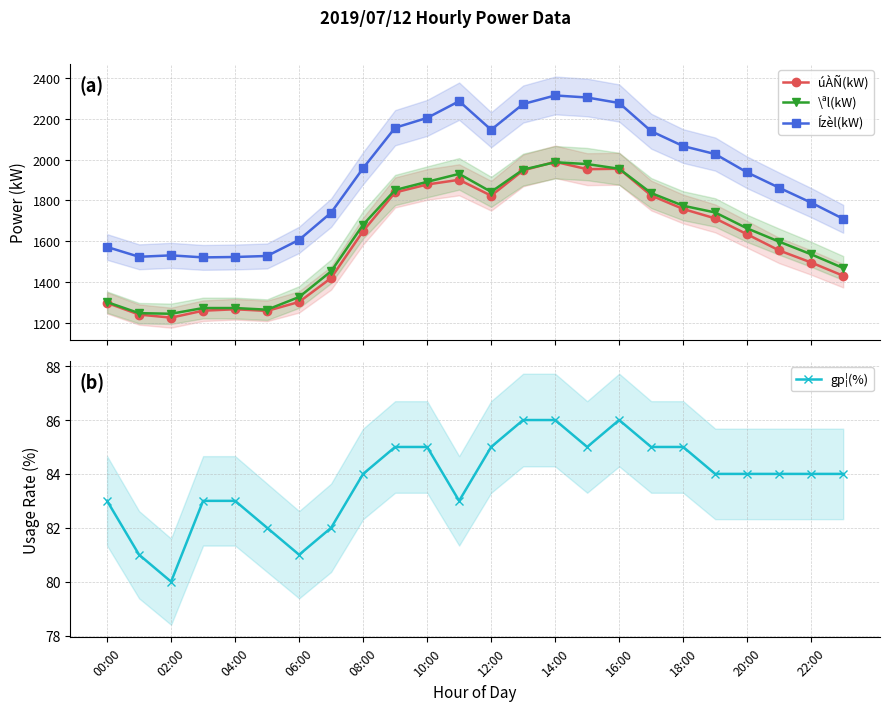

What is the difference between the second highest and minimum values in the \ªl(kW) series?

733